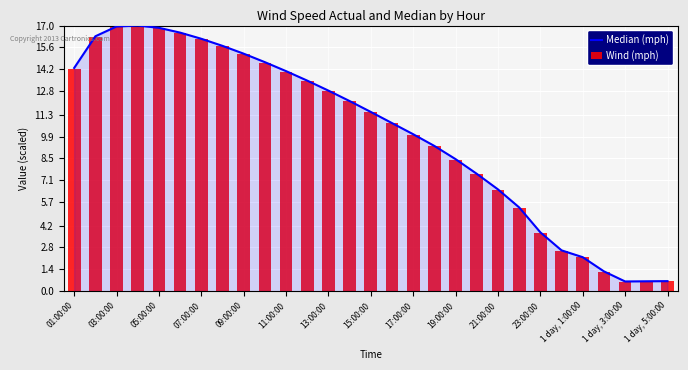

Between 19 and 09:00:00, which is larger?

09:00:00